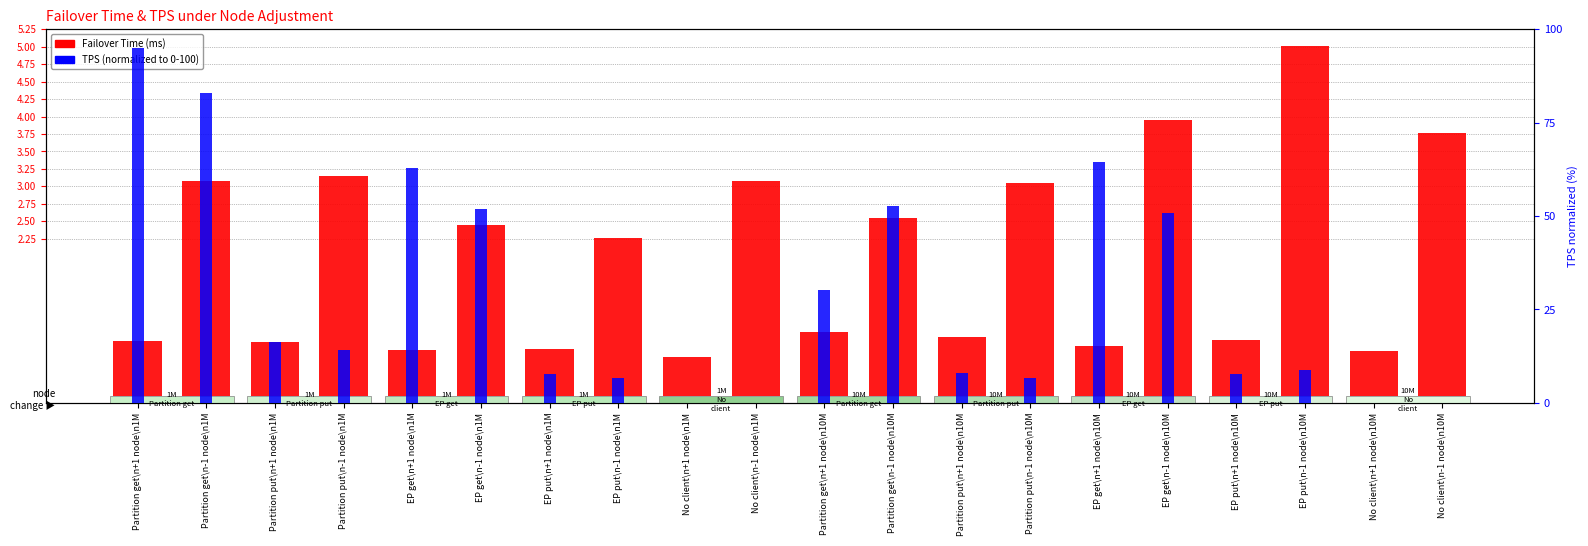

What is the sum of all TPS (normalized) values?

566.7